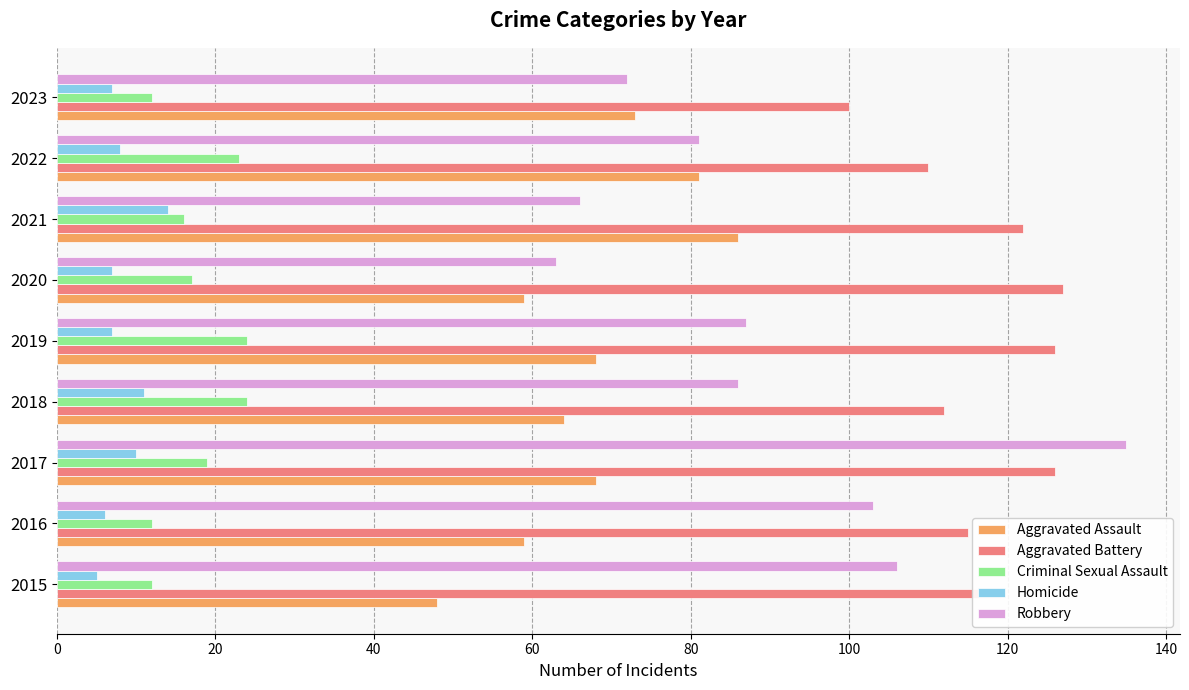

Which series has the widest spread of values?

Robbery